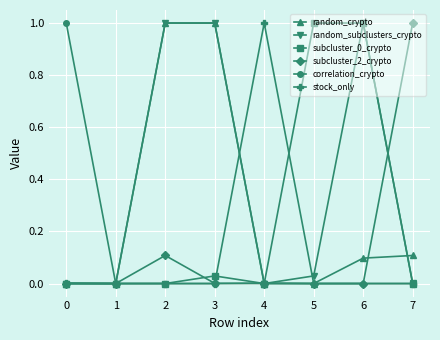

Which category has the highest value in the stock_only series?

4